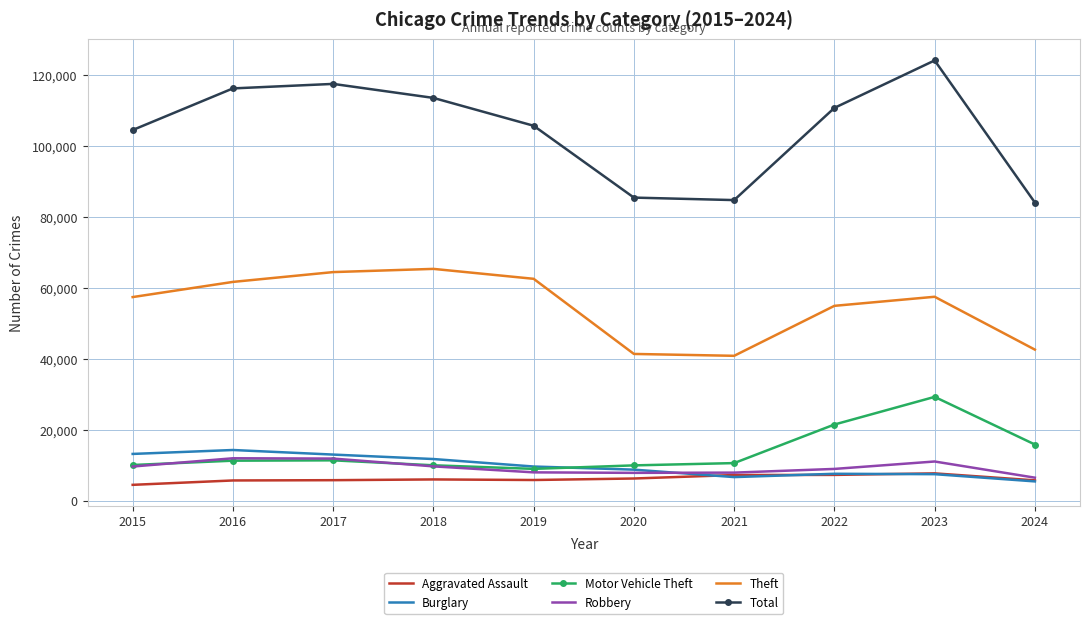

What is the maximum value for Total?

123983